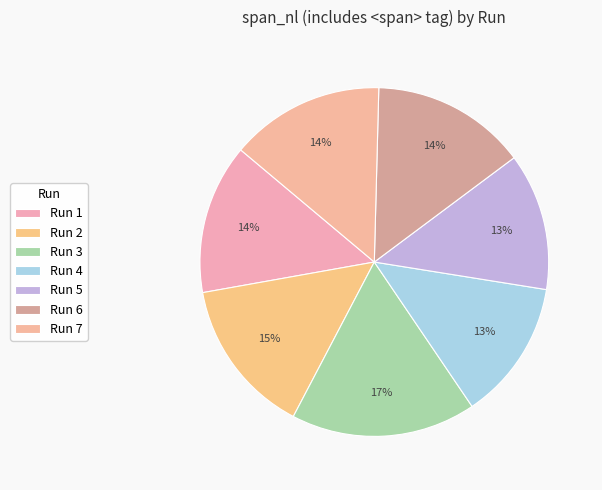

To the nearest percent, what is the average slice percentage?

14%